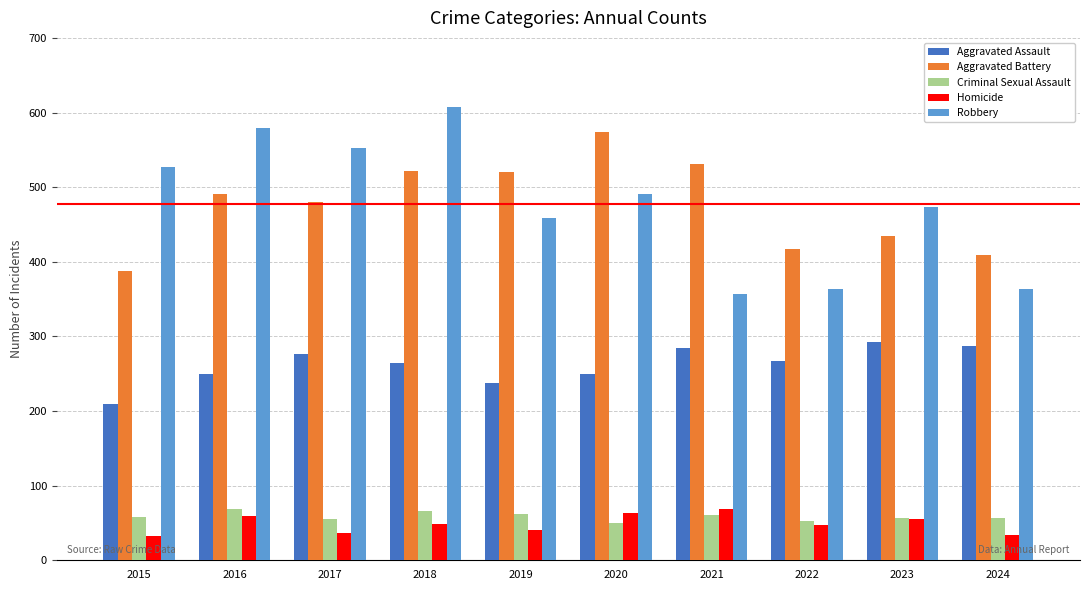

What is the maximum value for Homicide?

69